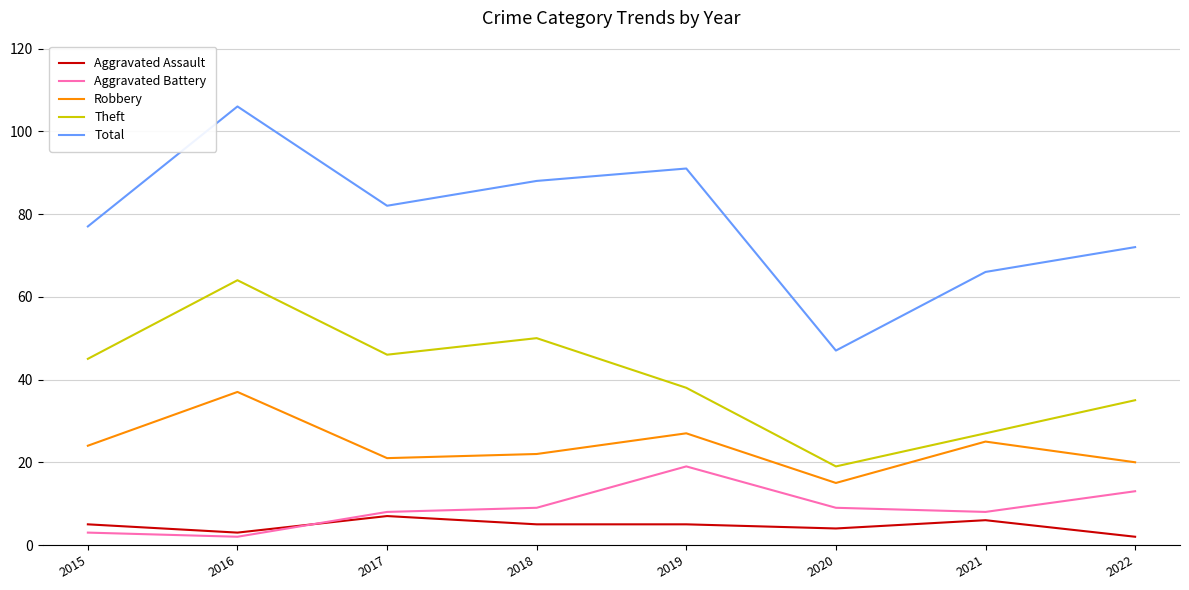

At how many categories does at least one series exceed 34?

8